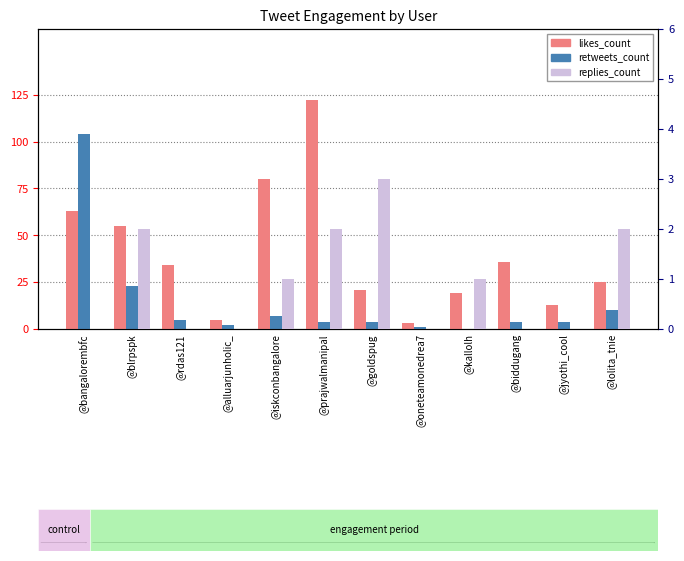

At how many categories does at least one series exceed 66?

3